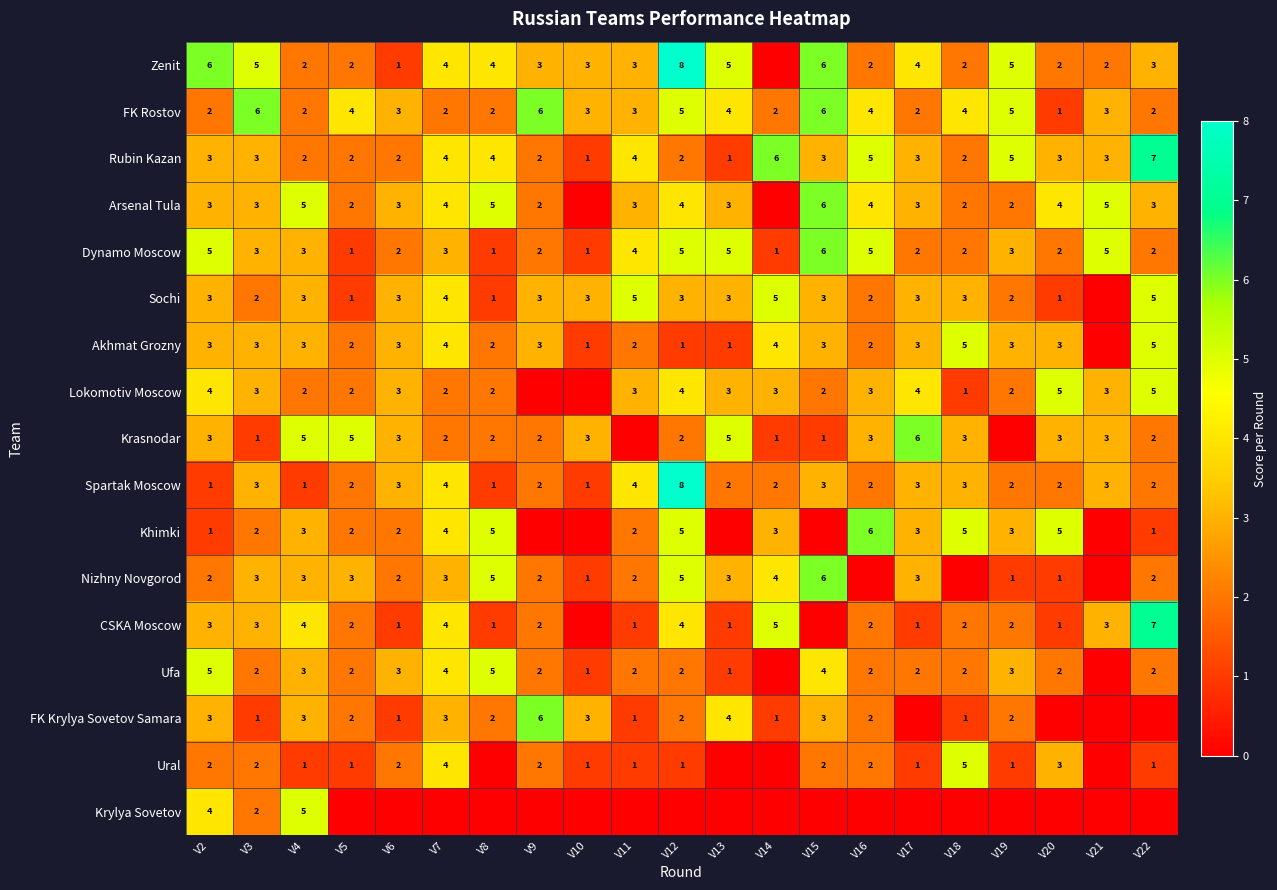

What is the difference between the highest and lowest values at V4?

4